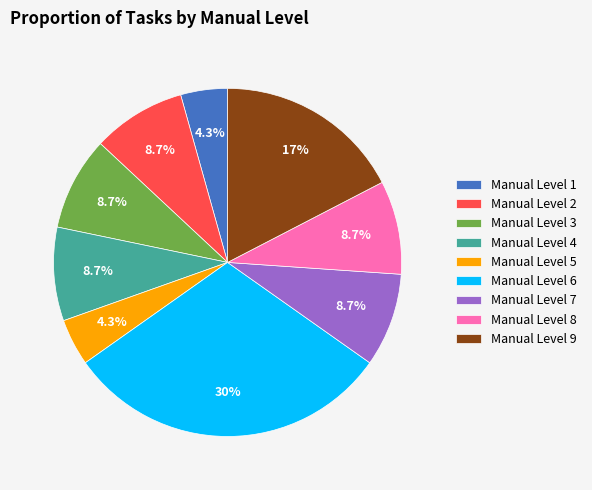

What is the largest slice in the pie chart?

Manual Level 6